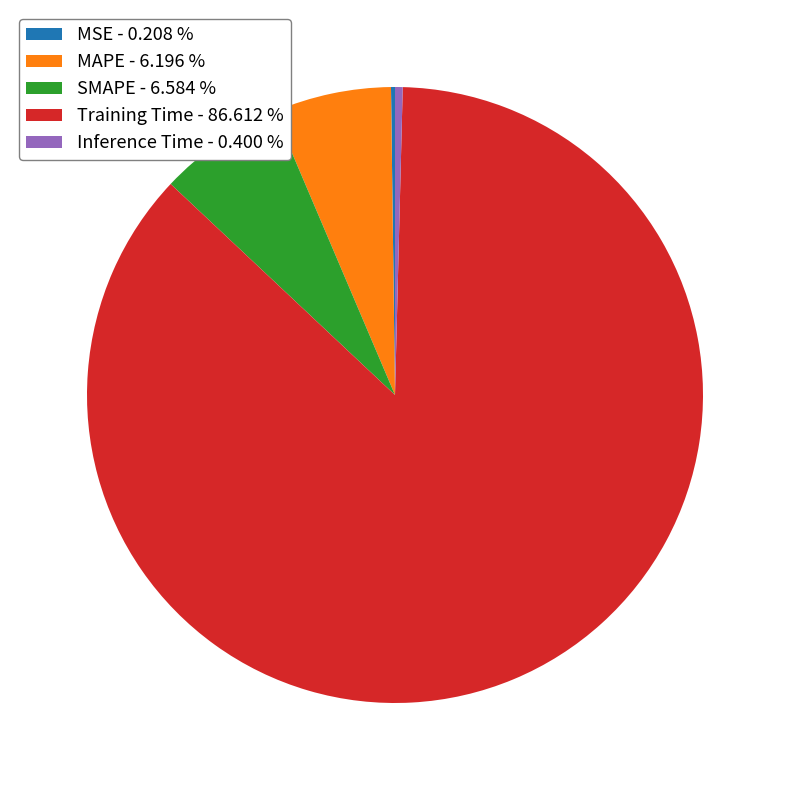

Do SMAPE - 6.584 % and Training Time - 86.612 % together represent more than half of the pie?

Yes